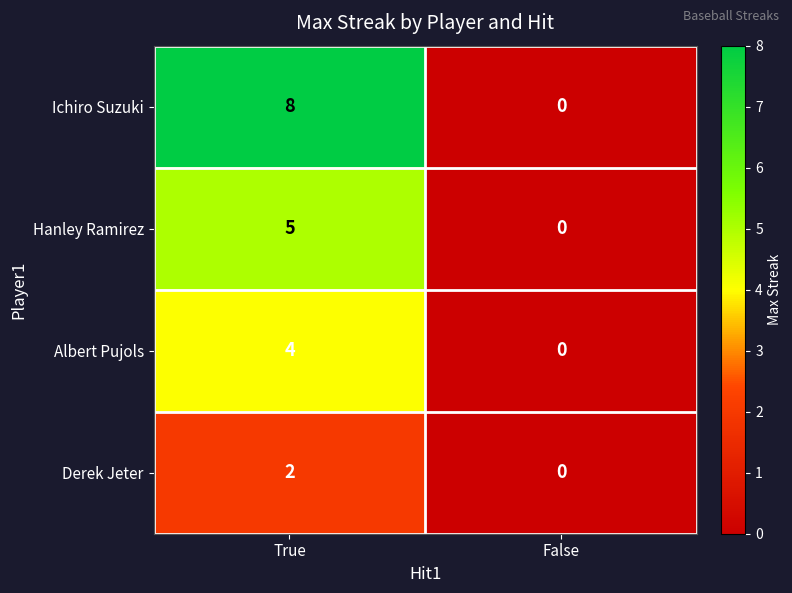

What is the sum of the Albert Pujols values at True and False?

4